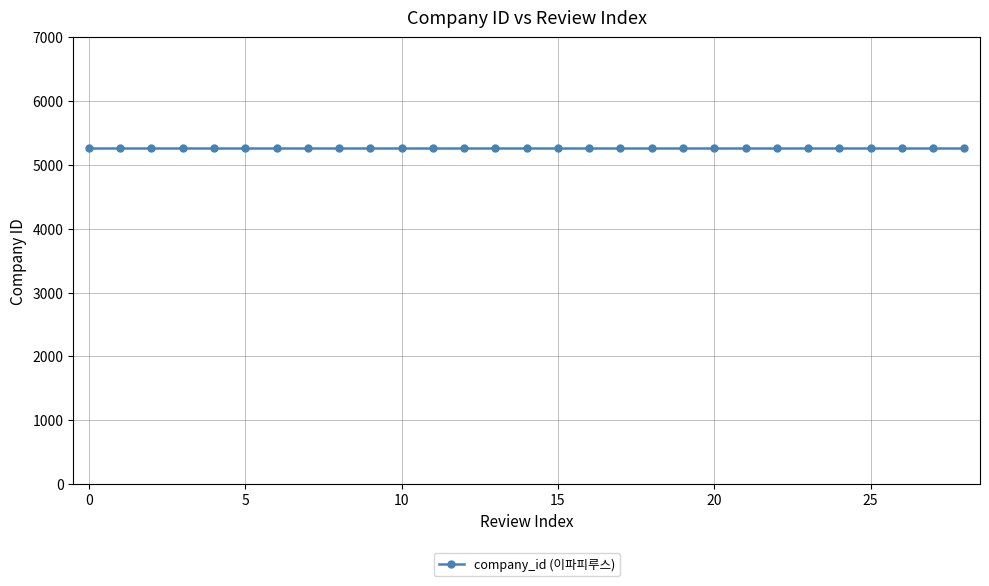

True or false: review index has more than 0 interior local peaks.

False